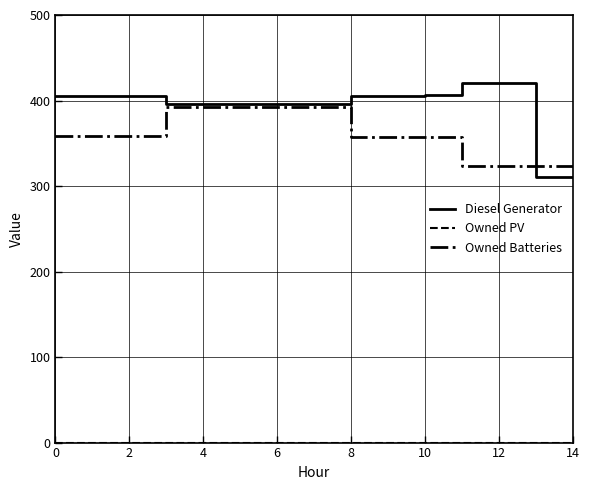

Does the chart have visible grid lines?

Yes